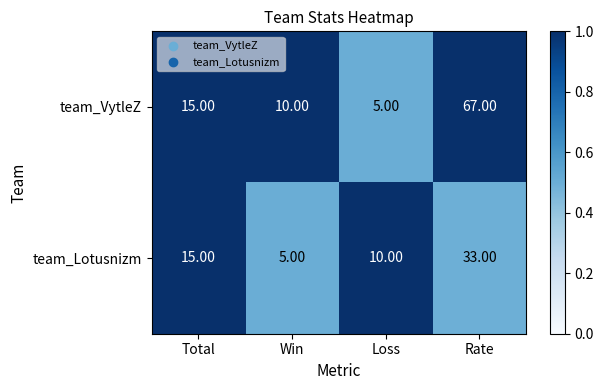

At how many categories does at least one series exceed 7?

4